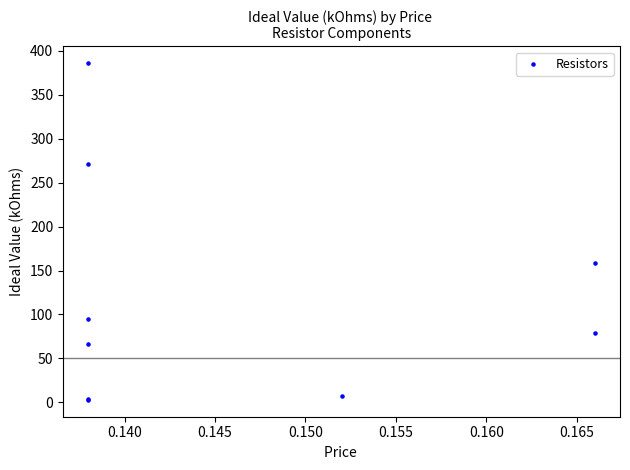

What Y value in the scatter plot is closest to 194?

159.0